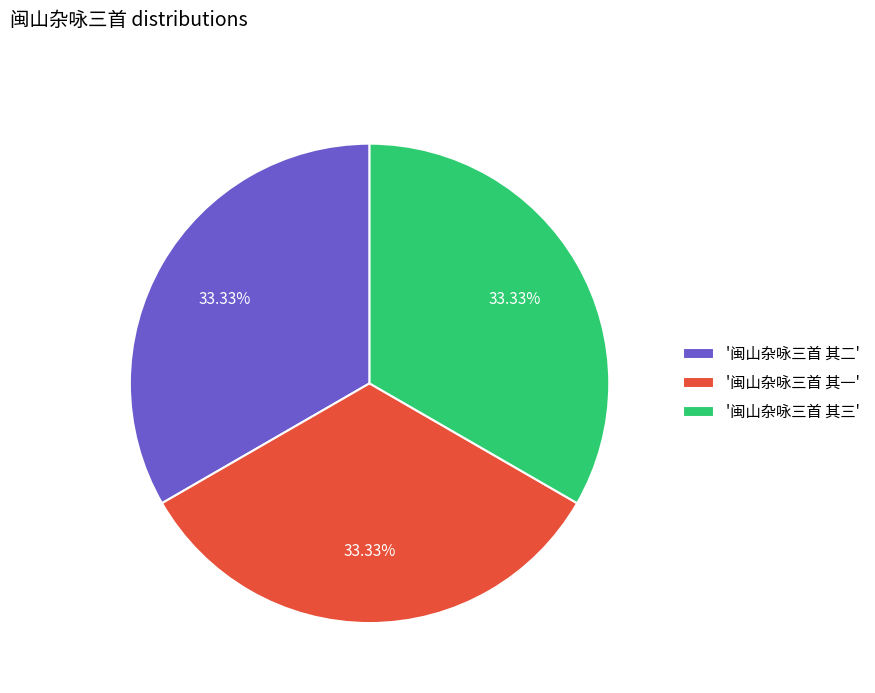

Is there a majority slice in this chart?

No